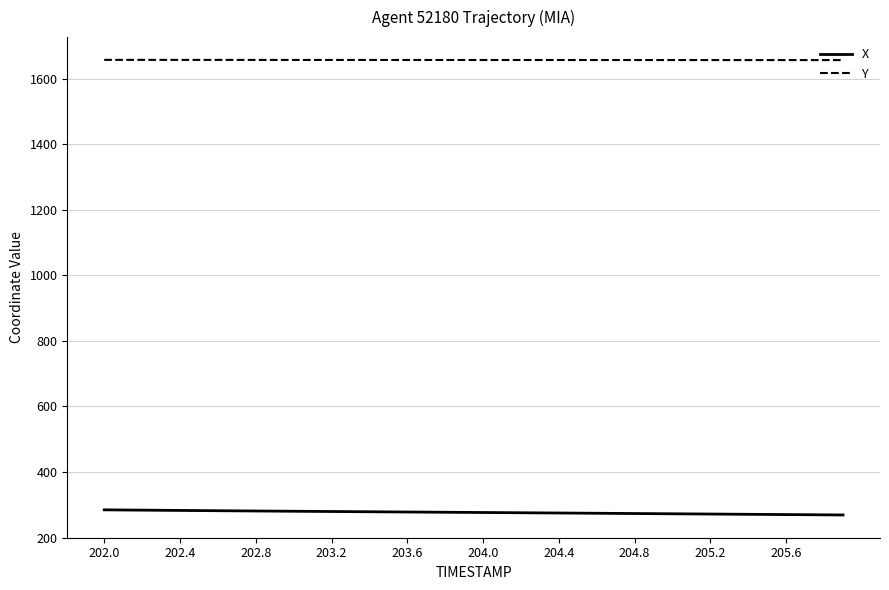

Which series has the widest spread of values?

X